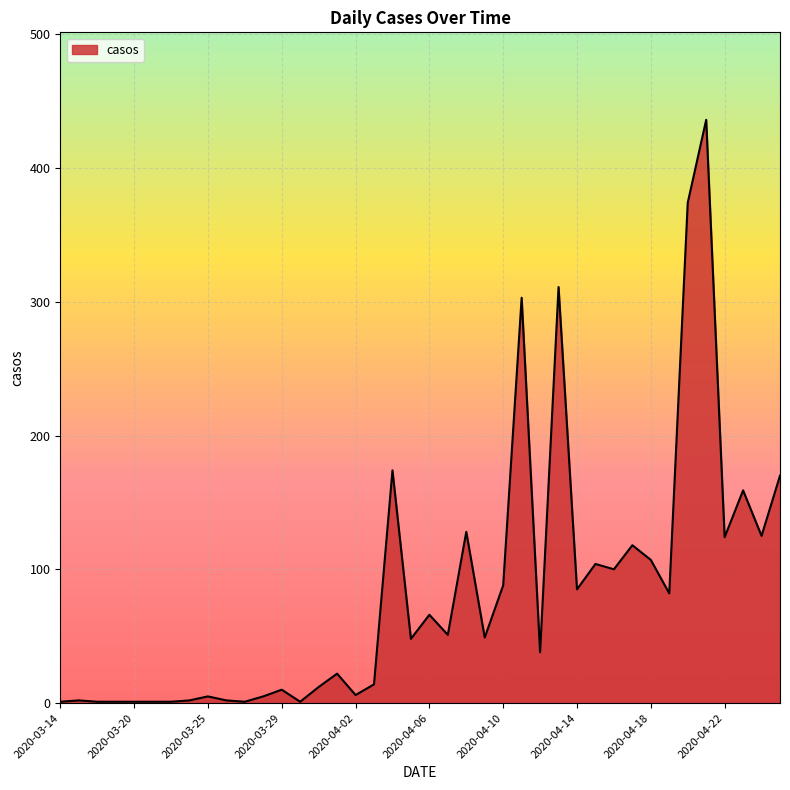

What is the difference between the maximum and minimum values?

435